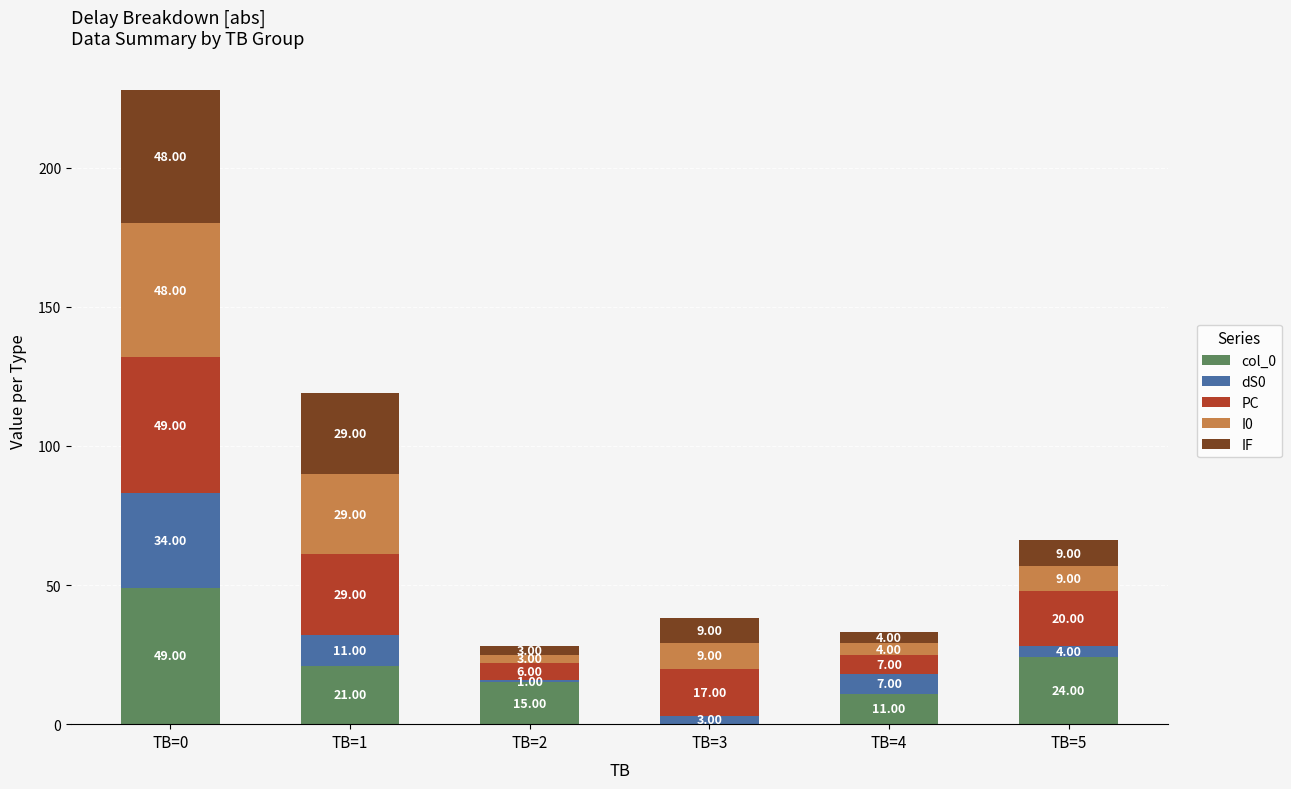

At which category is the sum across all series the highest?

TB=0